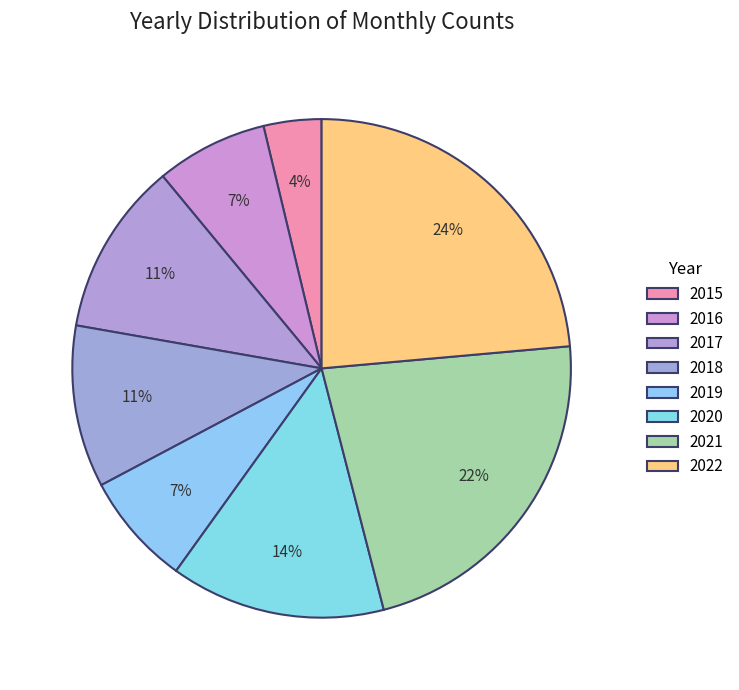

To the nearest percent, what is the difference between the 2017 and 2016 slice percentages?

4%